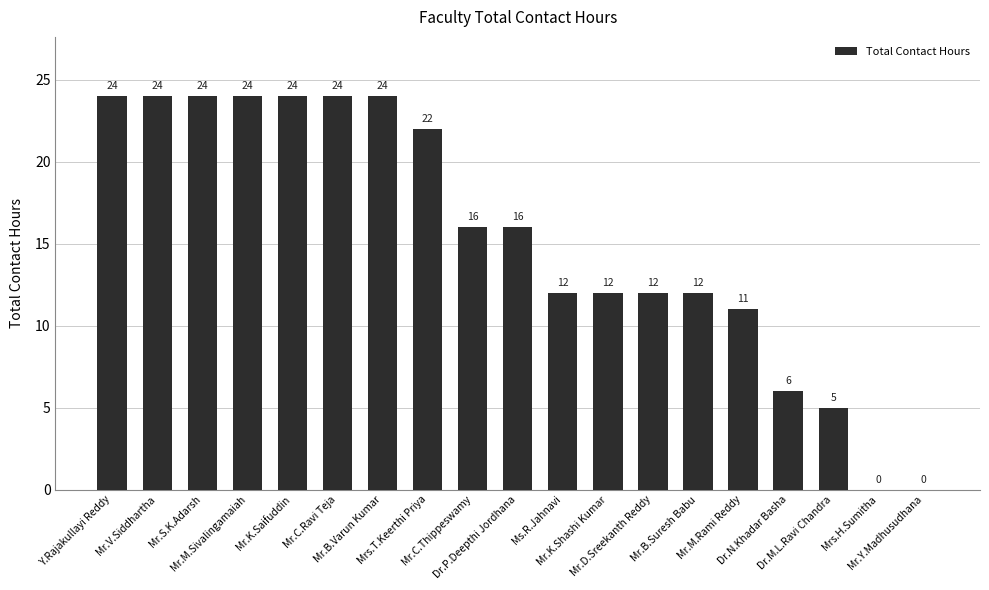

What is the sum of all values?

292